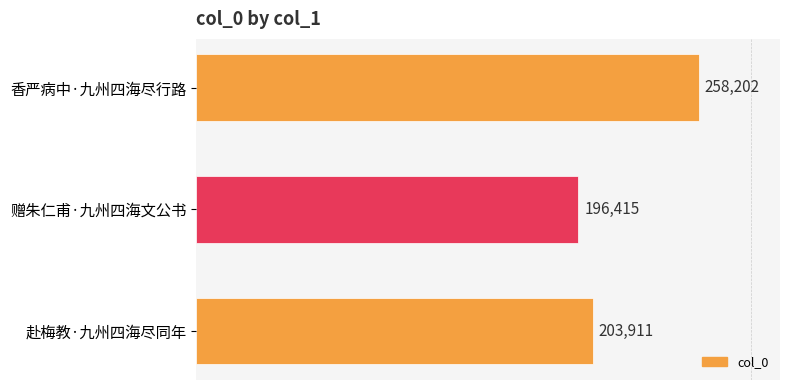

Reading top to bottom, what are all the values shown in this chart?

香严病中·九州四海尽行路=258202	赠朱仁甫·九州四海文公书=196415	赴梅教·九州四海尽同年=203911